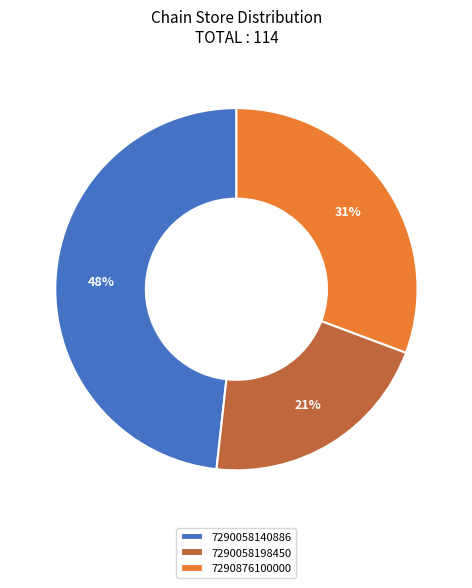

The 7290058140886 slice represents 48% of the pie. True or false?

True